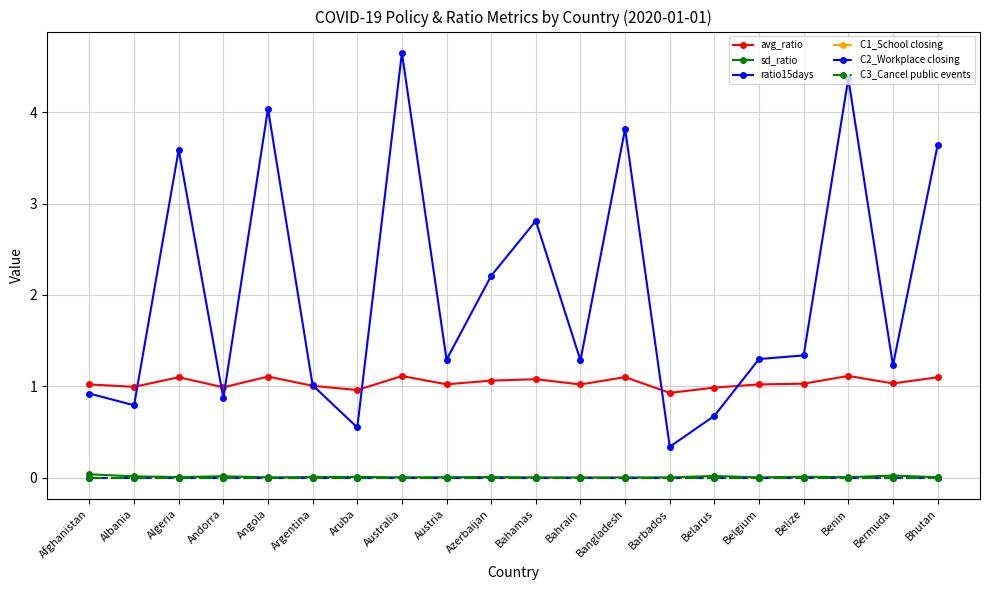

Is this an area chart (filled region under the line)?

No